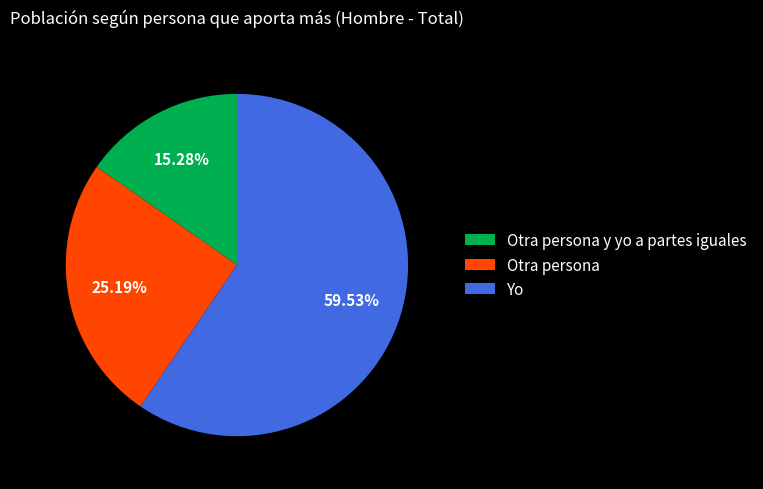

To the nearest percent, what is the difference between the largest and smallest slice percentages?

44%